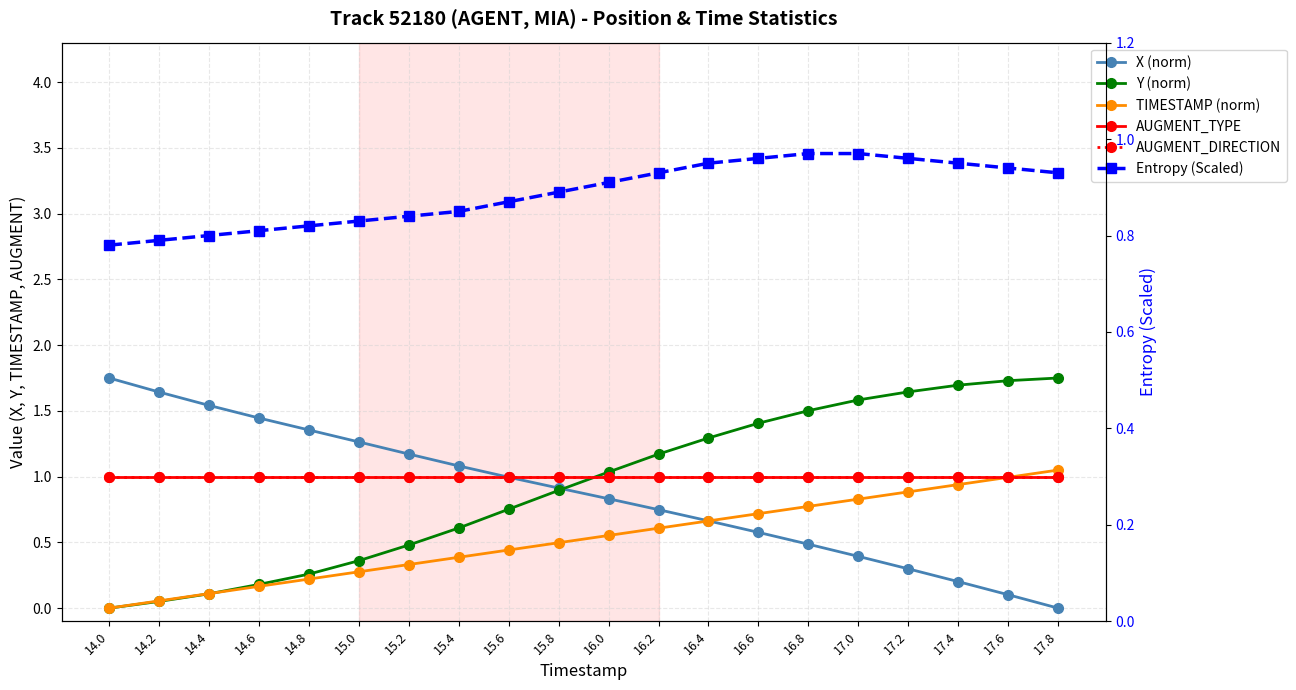

Reading right to left, extract all data points from this chart.

X (norm): 0.0	0.1	0.2	0.3	0.4	0.5	0.6	0.7	0.7	0.8	0.9	1.0	1.1	1.2	1.3	1.4	1.4	1.5	1.6	1.8
Y (norm): 1.8	1.7	1.7	1.6	1.6	1.5	1.4	1.3	1.2	1.0	0.9	0.8	0.6	0.5	0.4	0.3	0.2	0.1	0.1	0.0
TIMESTAMP (norm): 1.1	1.0	0.9	0.9	0.8	0.8	0.7	0.7	0.6	0.6	0.5	0.4	0.4	0.3	0.3	0.2	0.2	0.1	0.1	0.0
AUGMENT_TYPE: 1.0	1.0	1.0	1.0	1.0	1.0	1.0	1.0	1.0	1.0	1.0	1.0	1.0	1.0	1.0	1.0	1.0	1.0	1.0	1.0
AUGMENT_DIRECTION: 1.0	1.0	1.0	1.0	1.0	1.0	1.0	1.0	1.0	1.0	1.0	1.0	1.0	1.0	1.0	1.0	1.0	1.0	1.0	1.0
Entropy (Scaled): 0.9	0.9	0.9	1.0	1.0	1.0	1.0	0.9	0.9	0.9	0.9	0.9	0.8	0.8	0.8	0.8	0.8	0.8	0.8	0.8